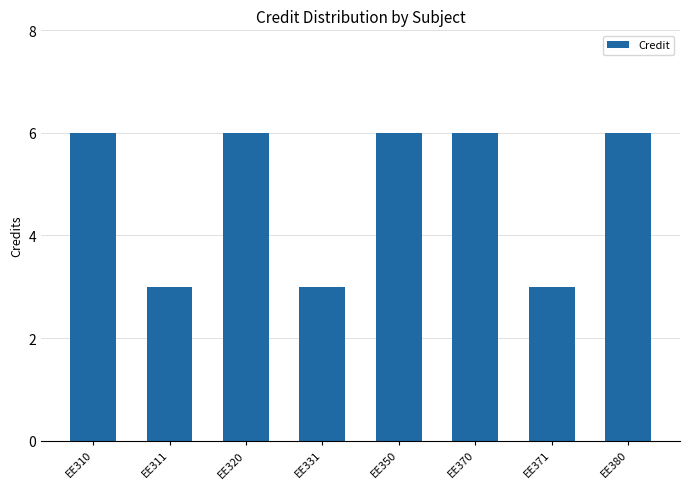

What is the value of the 5th bar from the left?

6